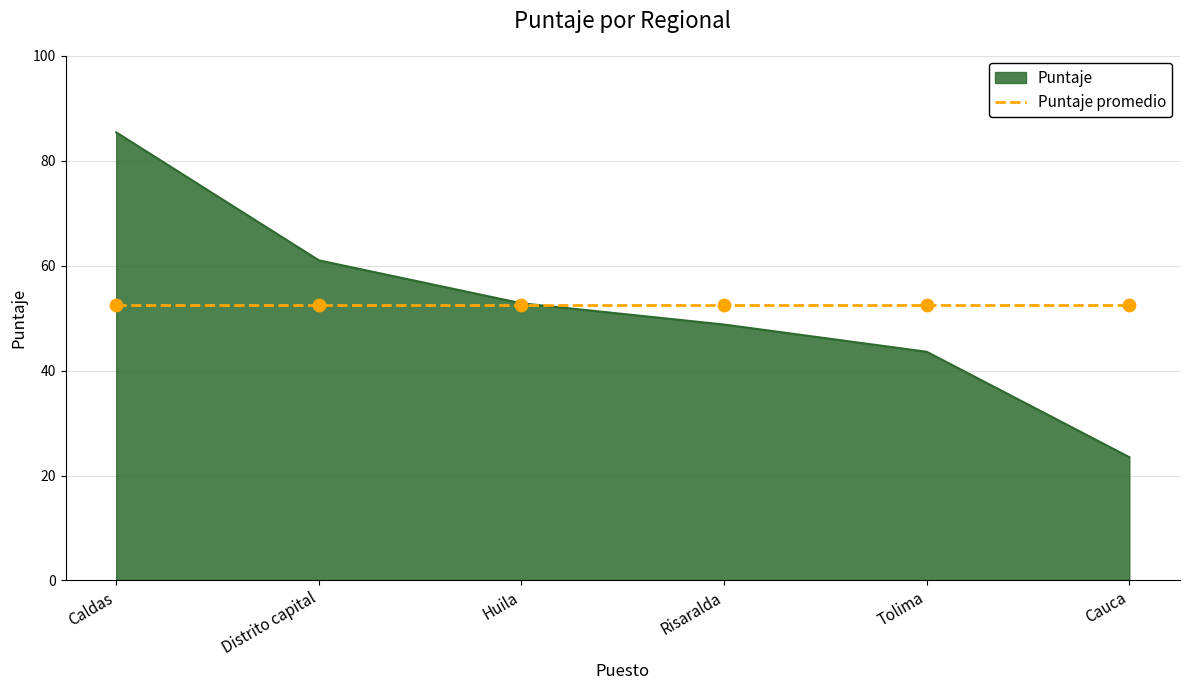

Which series changed the most between Risaralda and Cauca?

Puntaje